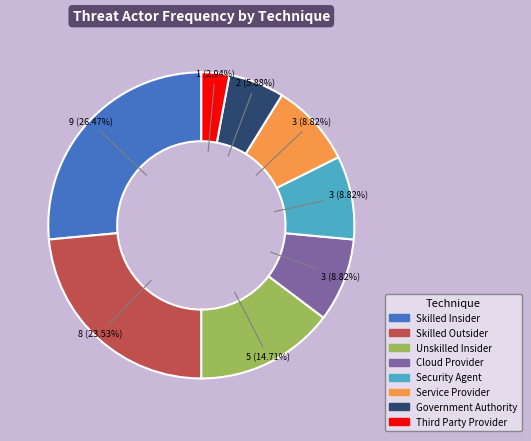

To the nearest percent, what is the average slice percentage?

12%